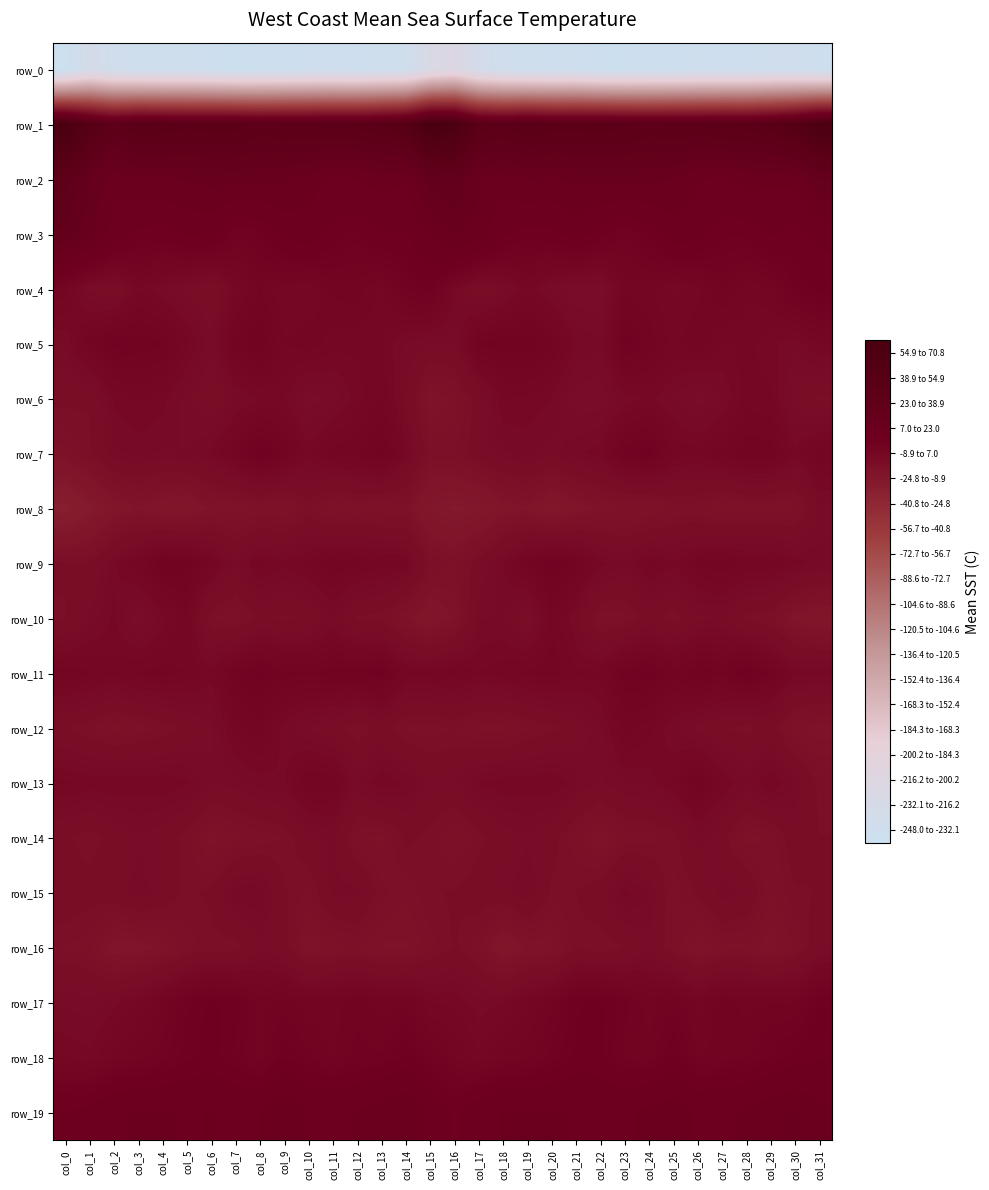

What value does the row_11 series have at col_8?

4.2